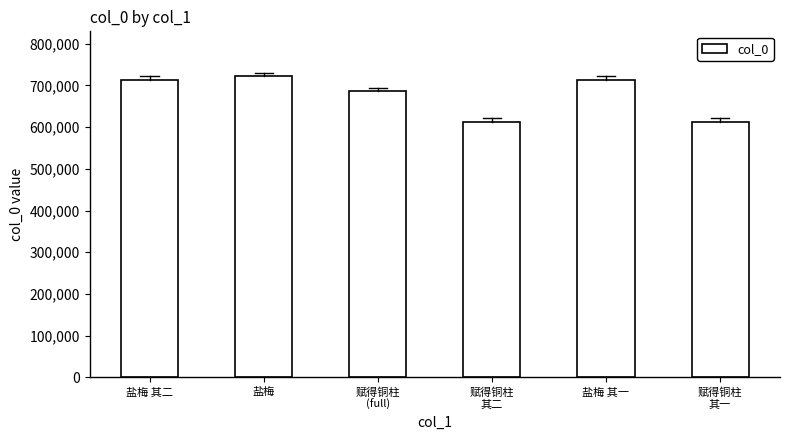

What is the greatest value displayed?

721377